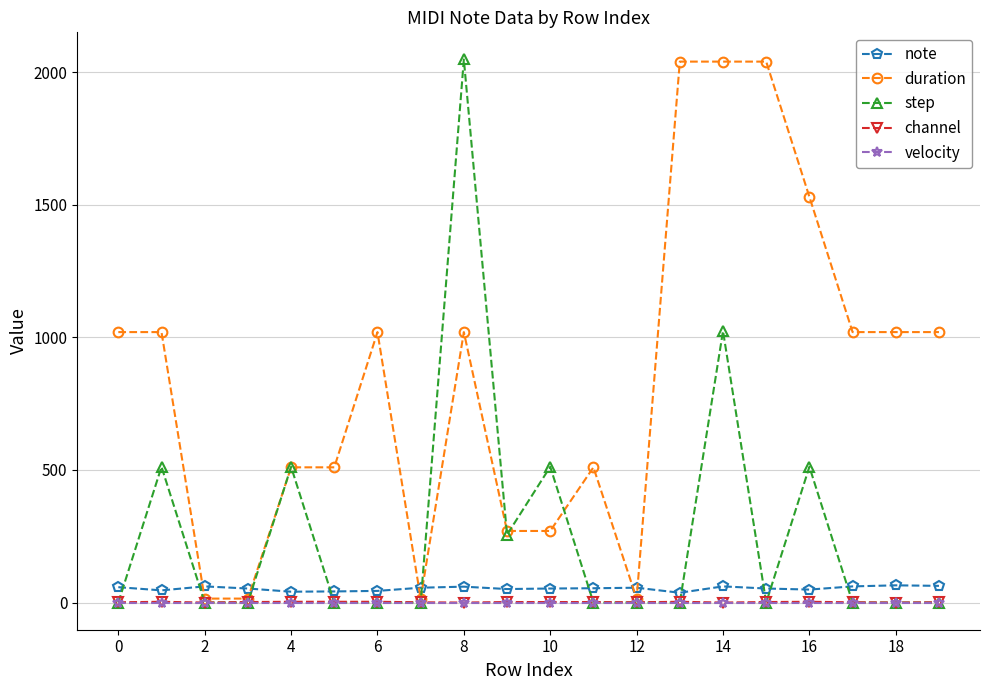

Which series has the largest total across all categories?

duration